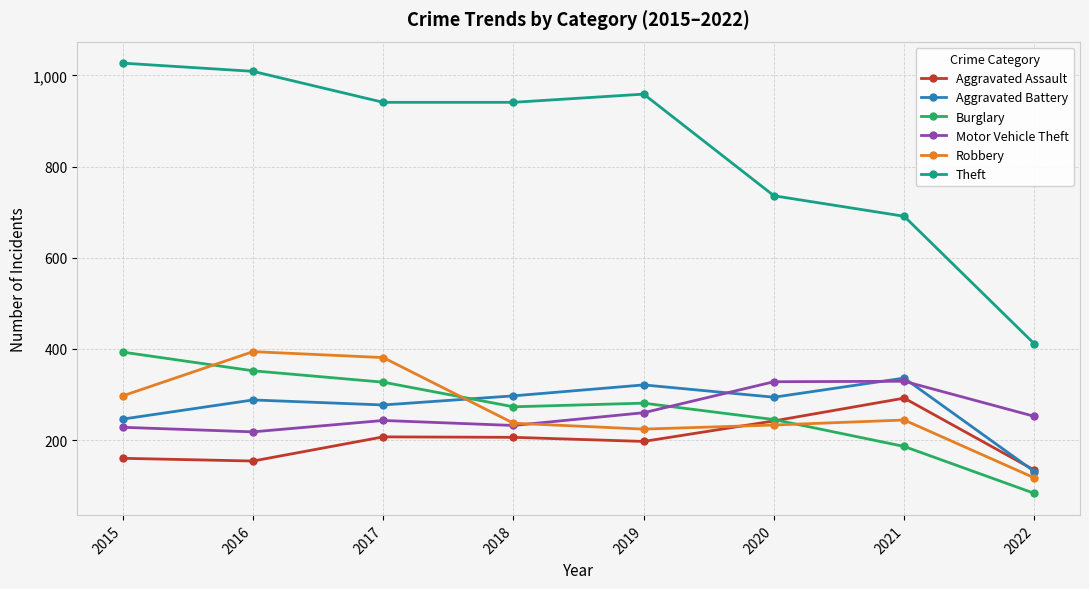

Is it true that Aggravated Battery equals 277 at 2017?

True